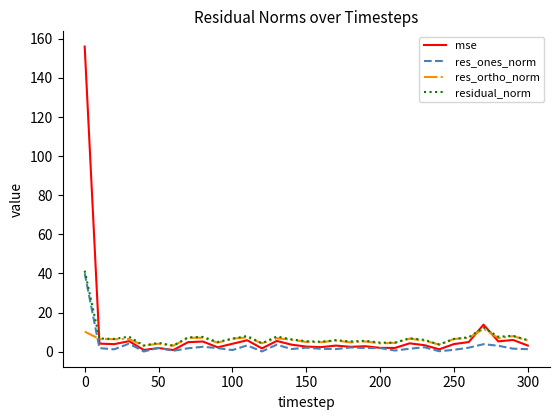

Which series has the largest range (max minus min)?

mse